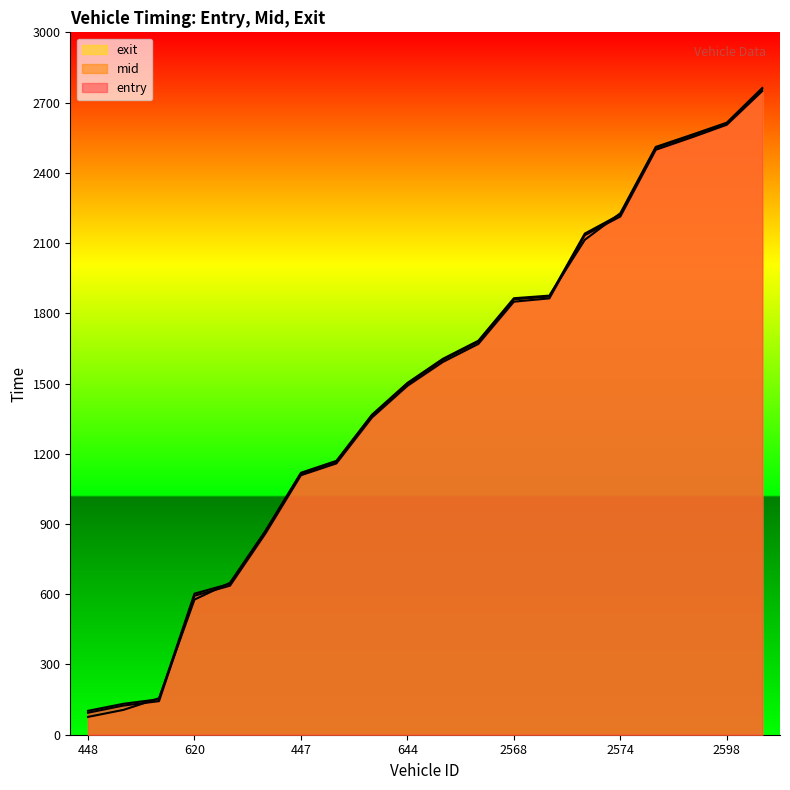

Where is exit nearest to the value 1419?

555